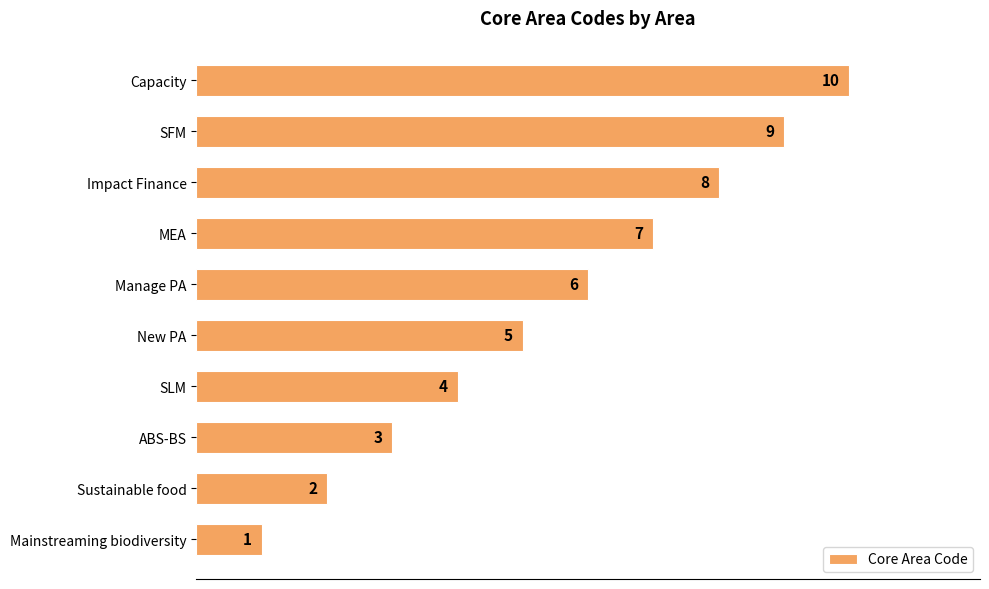

What is the ratio of the value at SLM to the value at Sustainable food?

2.0